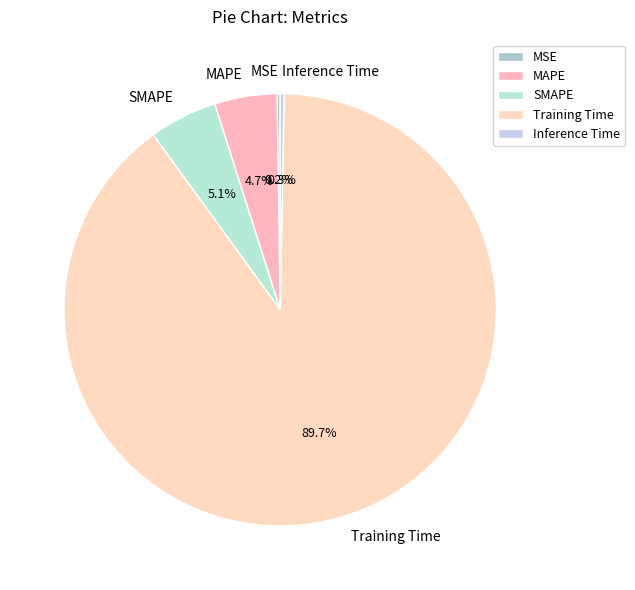

How much of the chart is everything except Training Time?

10.3%